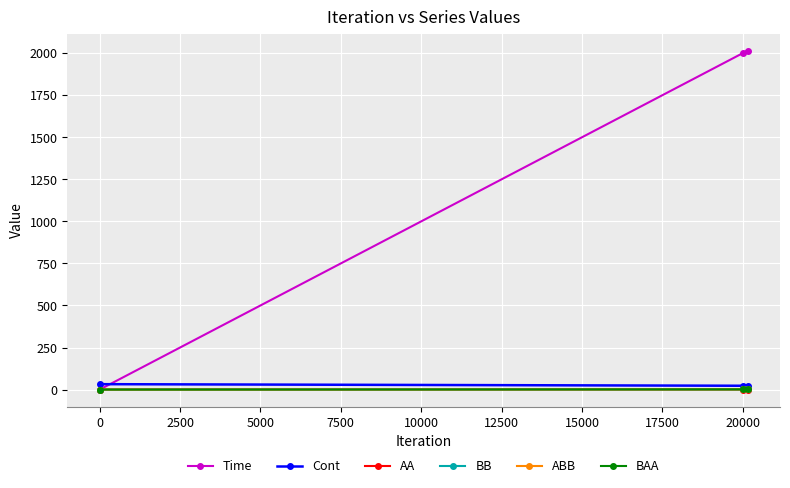

Which series has the widest spread of values?

Time